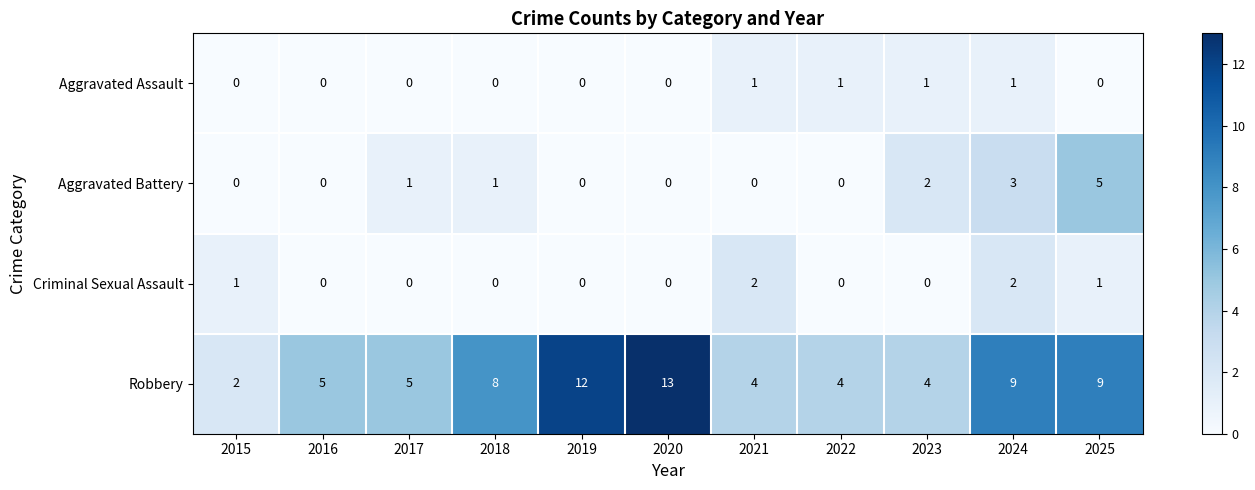

At which label is Robbery closest to 7?

2018